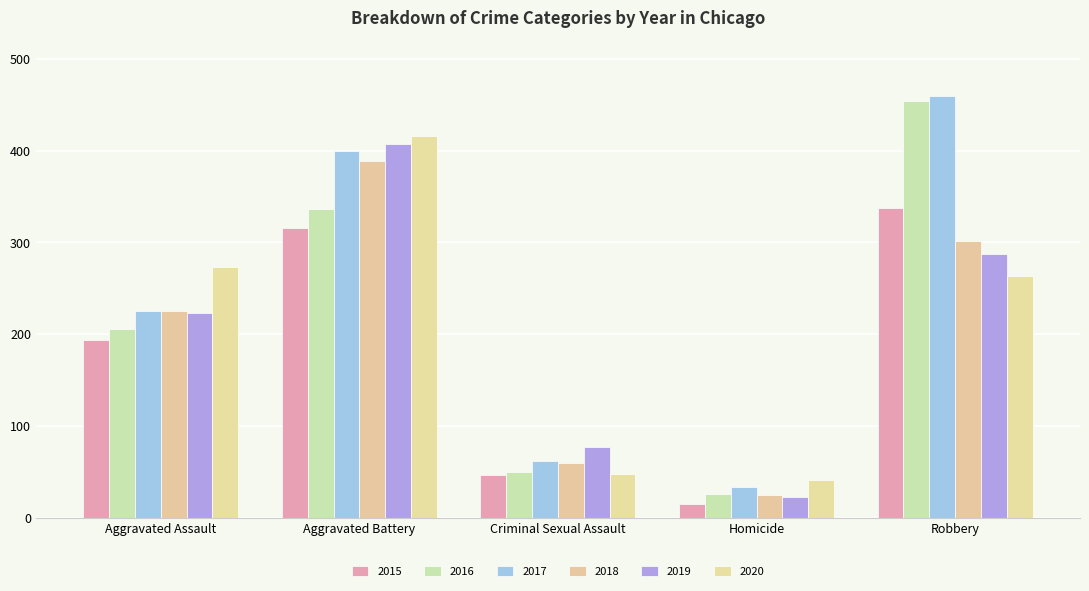

List the series in order of their peak value, lowest first.

2015, 2018, 2019, 2020, 2016, 2017